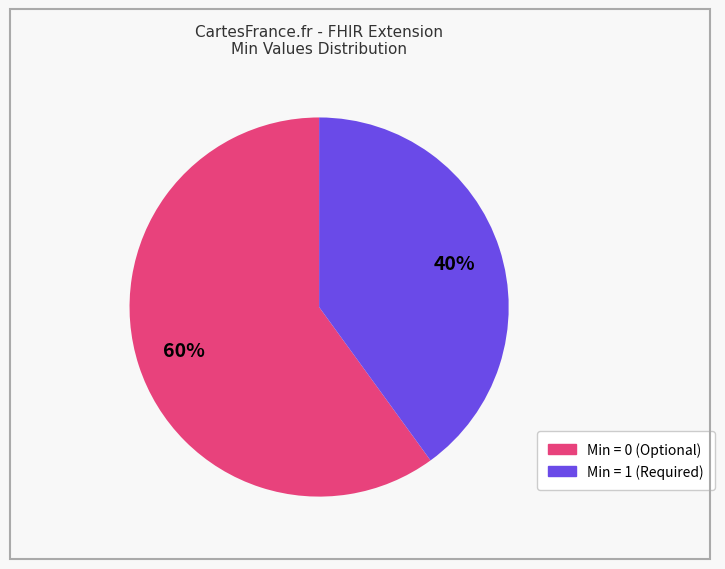

Does any single category account for the majority?

Yes